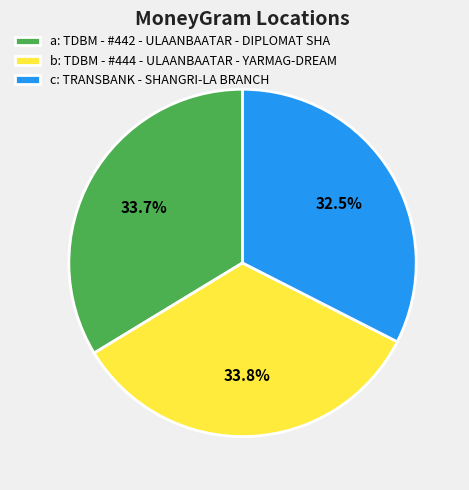

What is the smallest slice in the pie chart?

c: TRANSBANK - SHANGRI-LA BRANCH